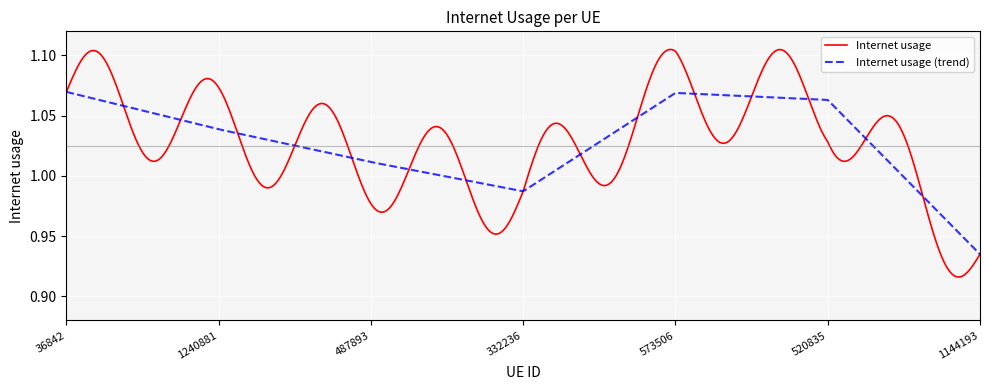

List the series in order of their peak value, highest first.

Internet usage, Internet usage (trend)